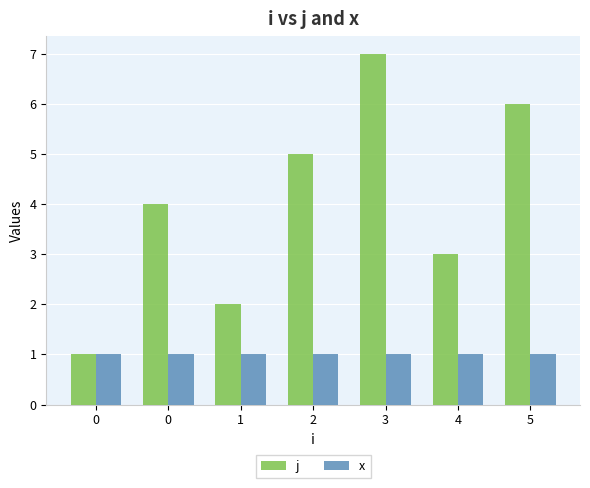

What is the spread (max minus min) of values at 3?

6